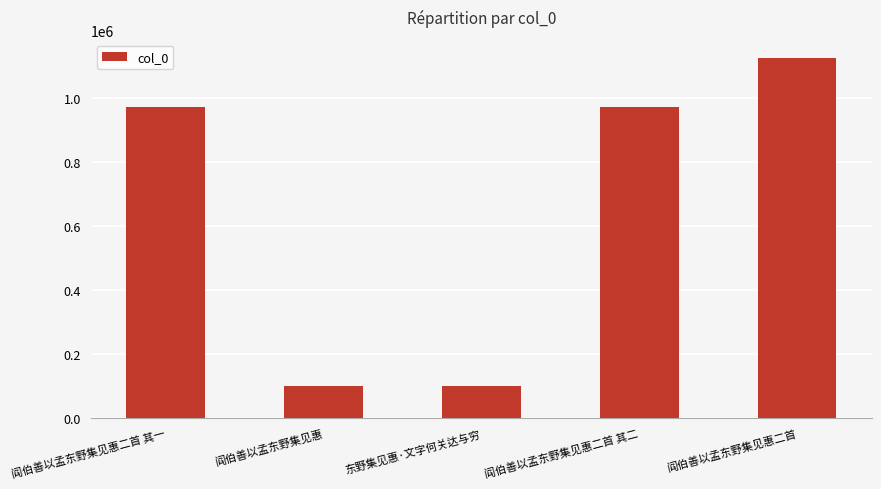

What is the greatest value displayed?

1124114